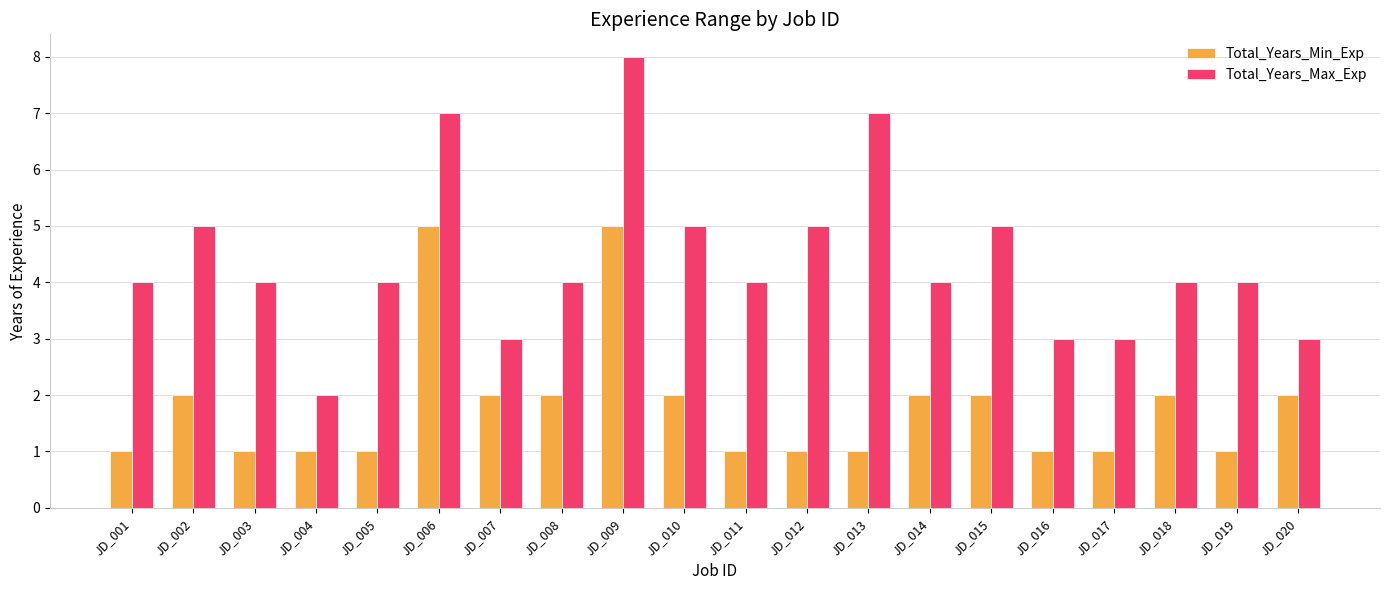

What is the spread (max minus min) of values at JD_005?

3